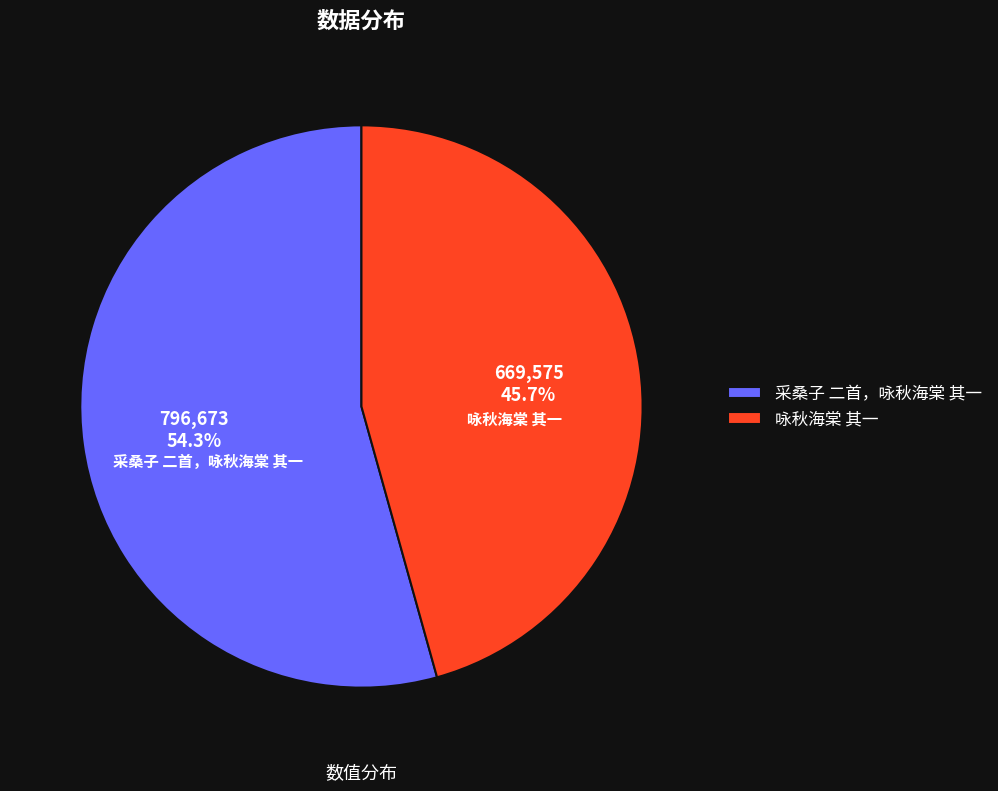

What percentage is NOT represented by 采桑子 二首，咏秋海棠 其一?

45.7%